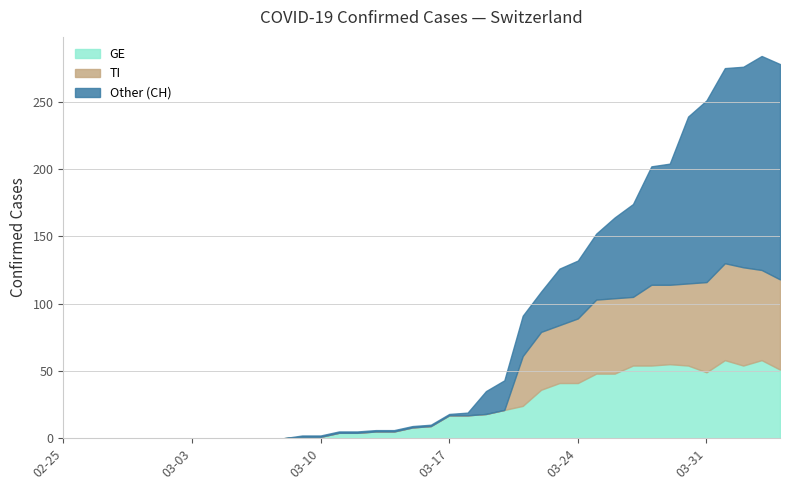

Which series changed the most between 2020-02-29 and 2020-03-28?

CH